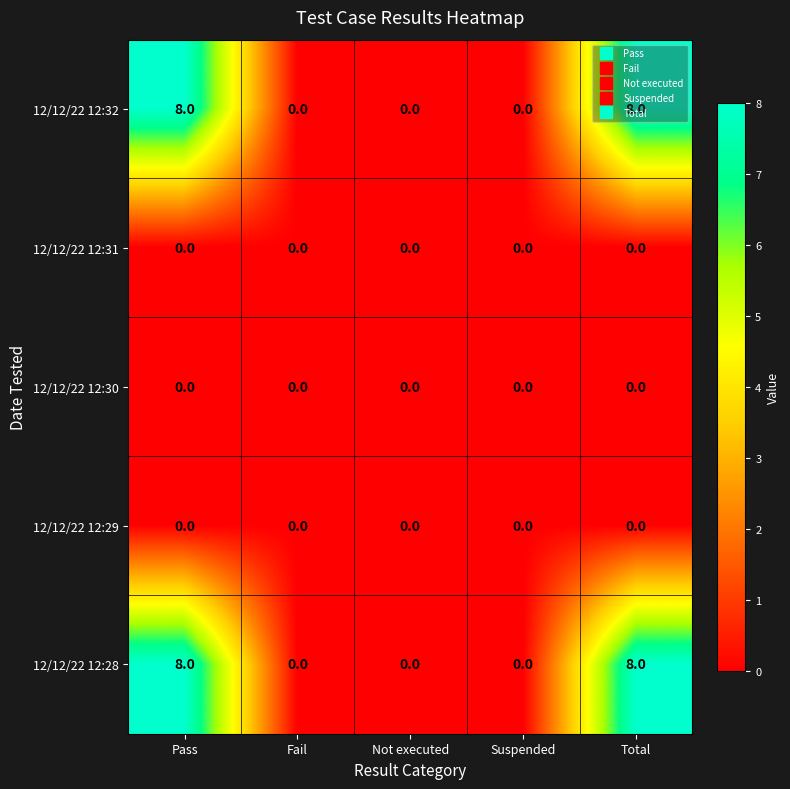

What is the highest value of the 12/12/22 12:28 series?

8